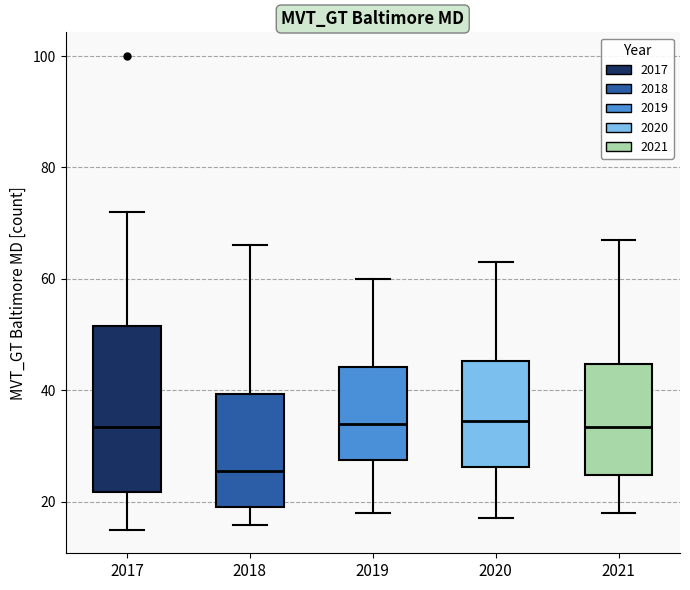

Reading left to right, transcribe this box plot: for each box, give where its median line is, the range the box spans, and where its two whiskers end, as read against the y-axis. The values are not printed on the chart, so give them approximately, as read against the axis.

2017: median 34, box 22 to 52, whiskers 16 to 72
2018: median 26, box 20 to 40, whiskers 16 to 66
2019: median 34, box 28 to 44, whiskers 18 to 60
2020: median 34, box 26 to 46, whiskers 18 to 64
2021: median 34, box 24 to 44, whiskers 18 to 68